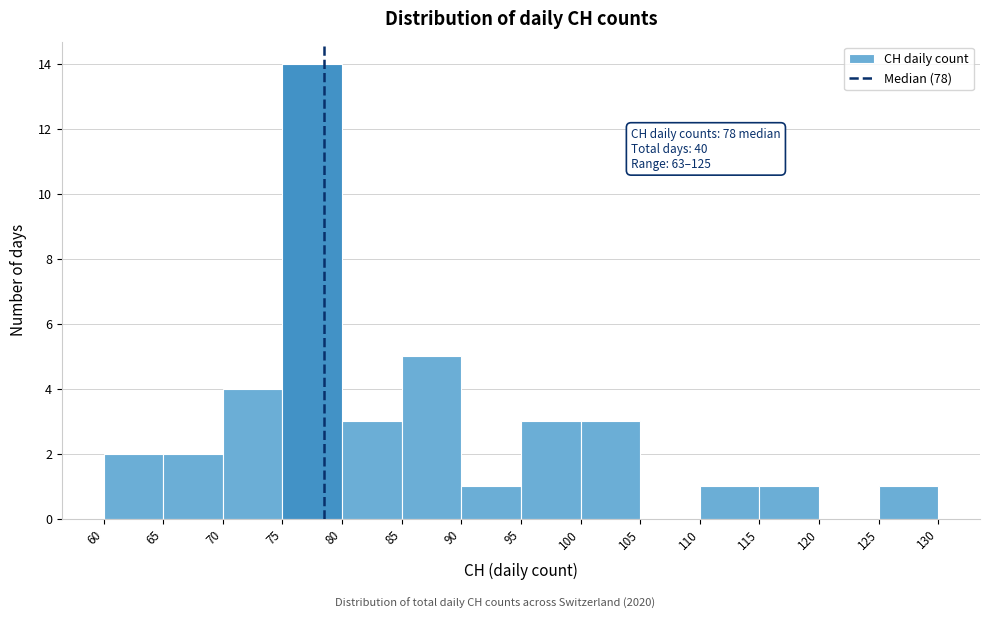

Which range on the x-axis has the tallest bar?

75 to 80